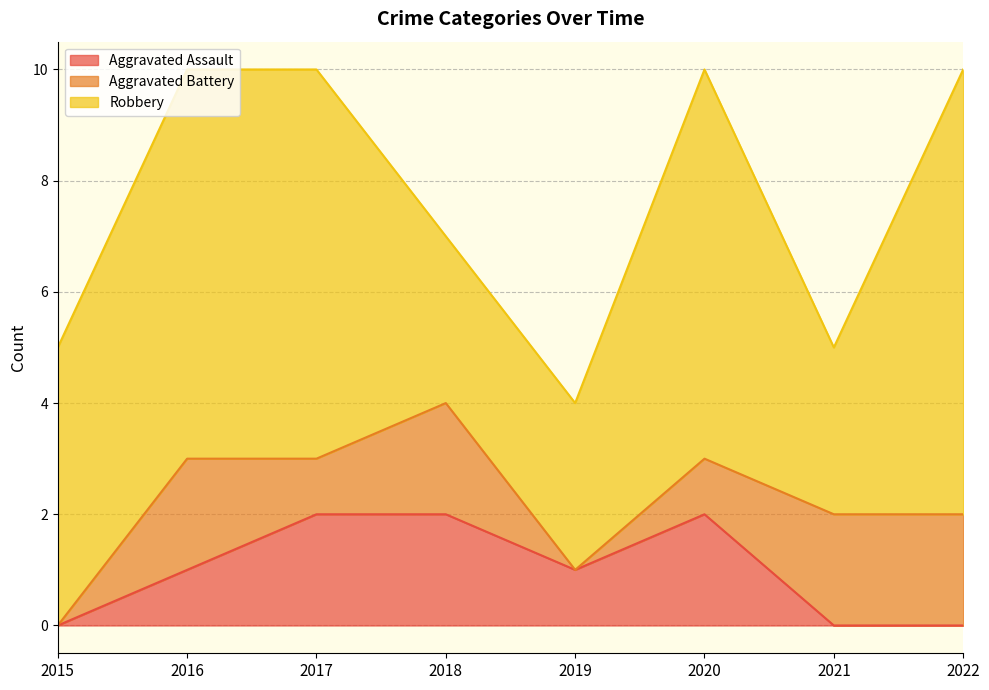

Which series has the largest range (max minus min)?

Robbery